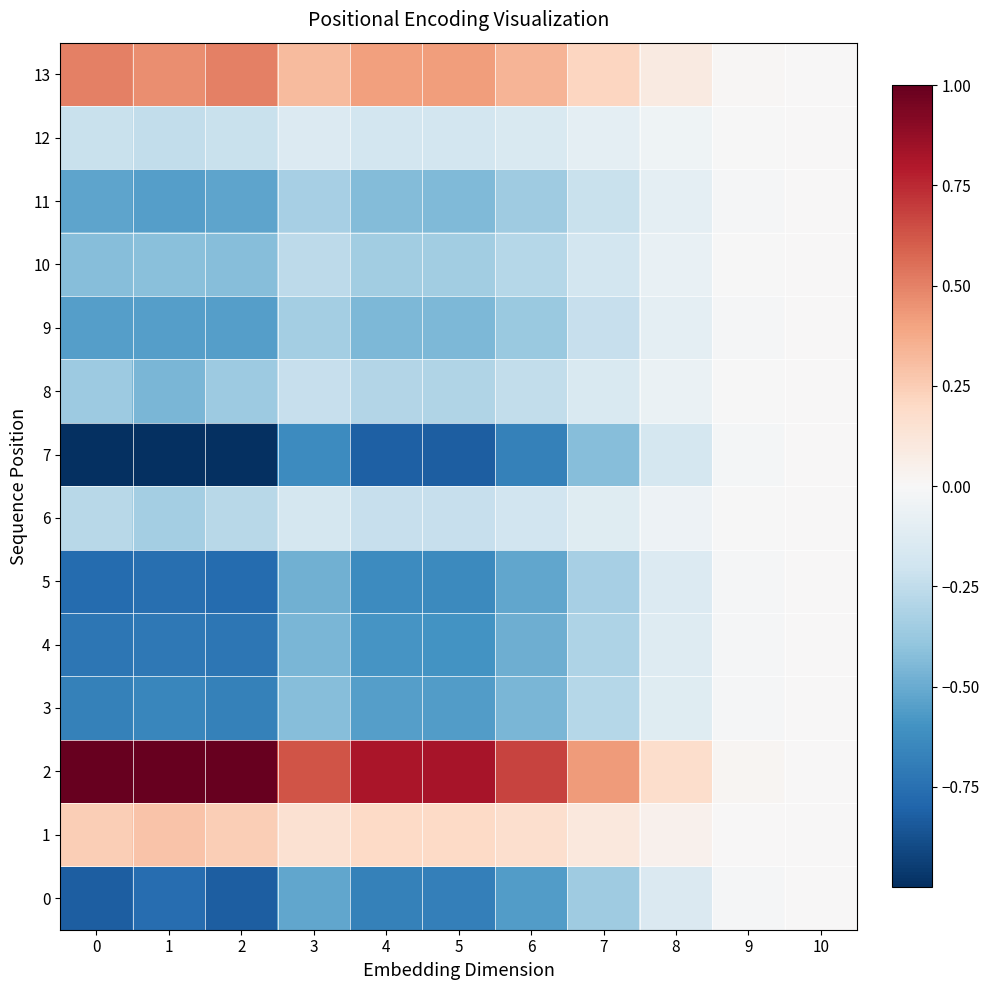

At 3, list the series in order from largest to smallest.

2, 13, 1, 12, 6, 8, 10, 11, 9, 3, 4, 5, 0, 7